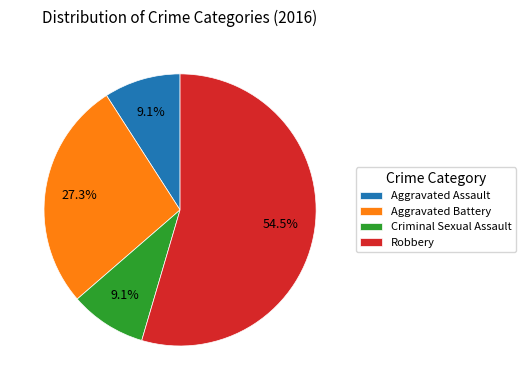

Is it true that Aggravated Battery is 27% of the pie?

True